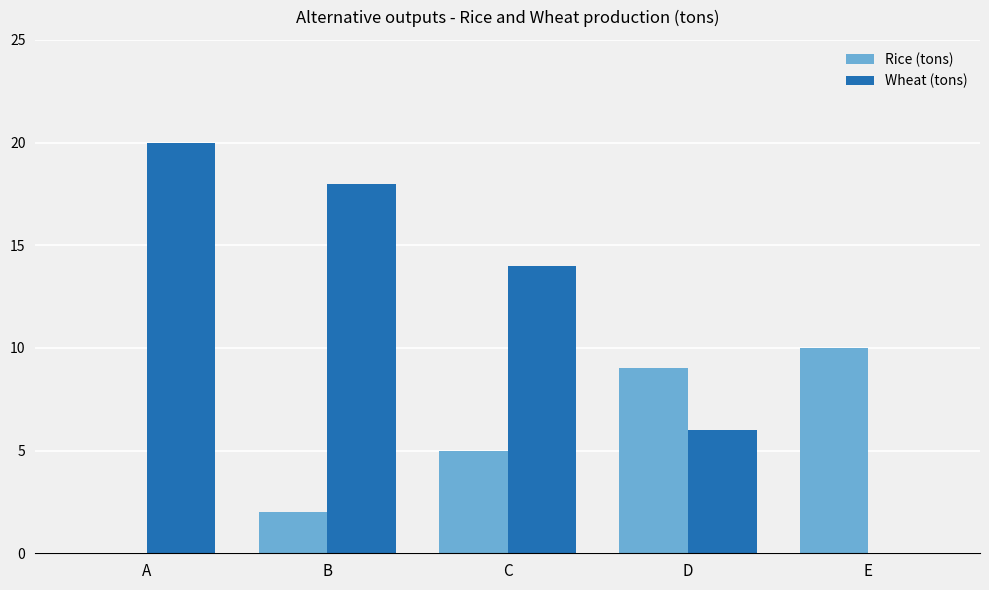

What are all the series names shown in the legend?

Rice (tons), Wheat (tons)